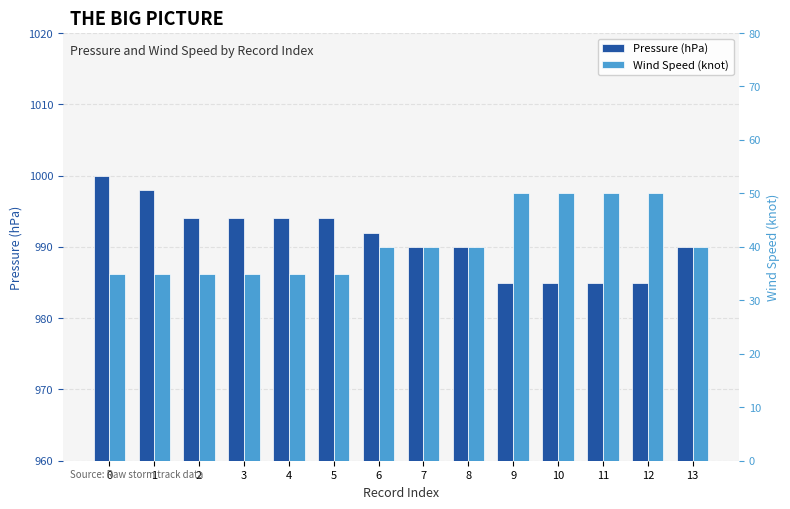

What is the approximate value of Wind Speed (knot) at 5?

35